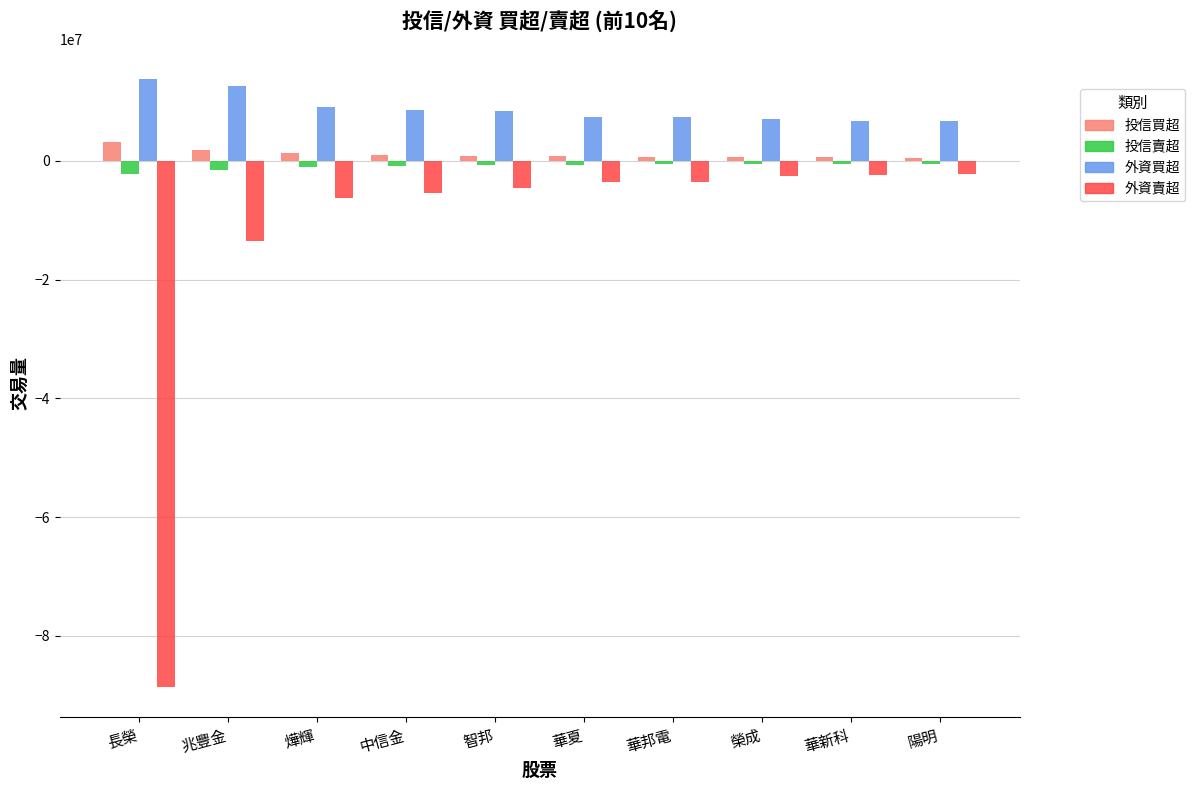

What is the difference between the maximum and minimum values in the 外資賣超 series?

86362557